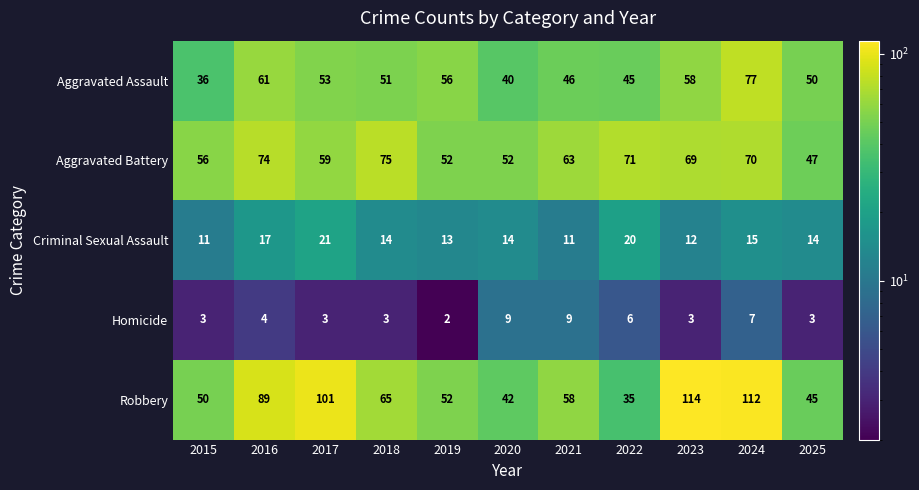

What is the difference between the maximum and minimum values in the Aggravated Battery series?

28